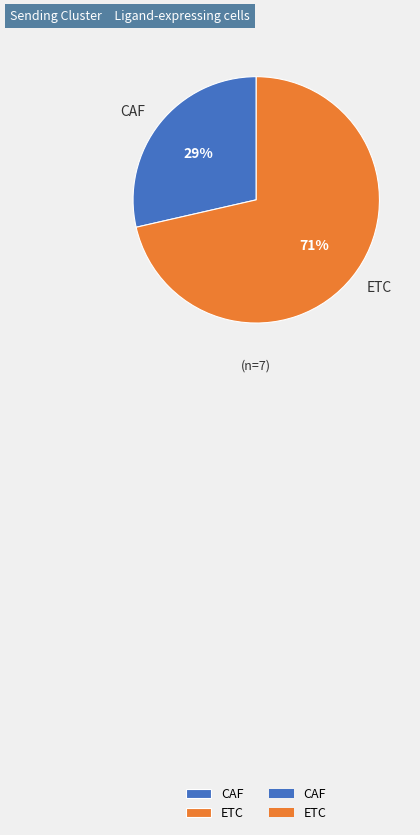

Is there any slice that represents more than half of the pie?

Yes